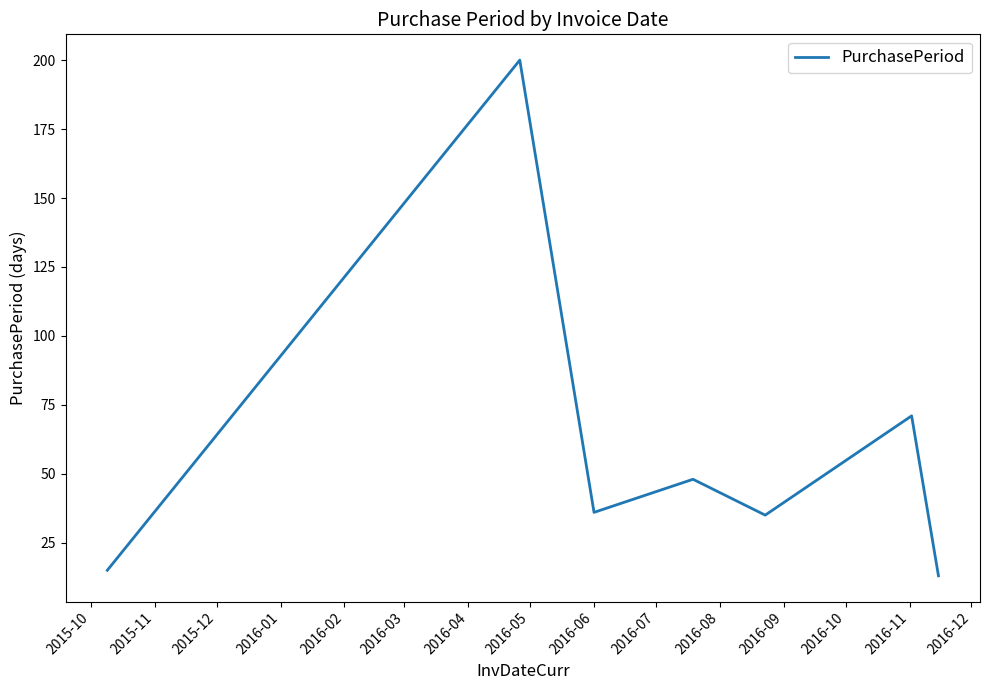

What is the difference between the second highest and minimum values?

58